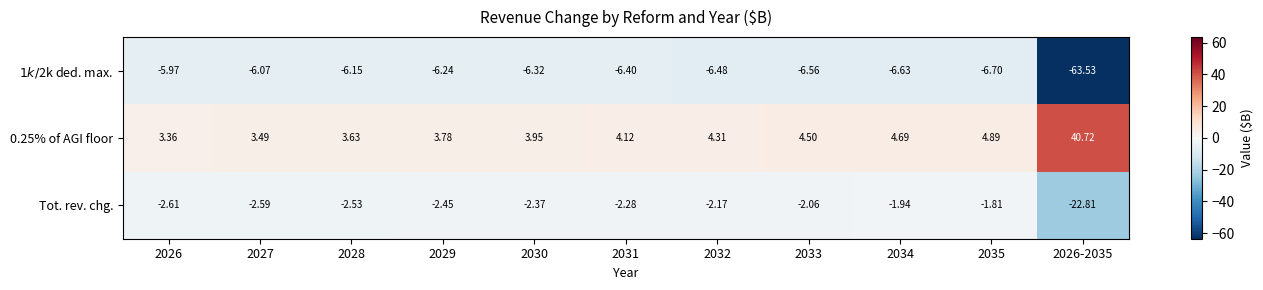

Between 2028 and 2032, which series saw the biggest shift?

0.25% of AGI floor